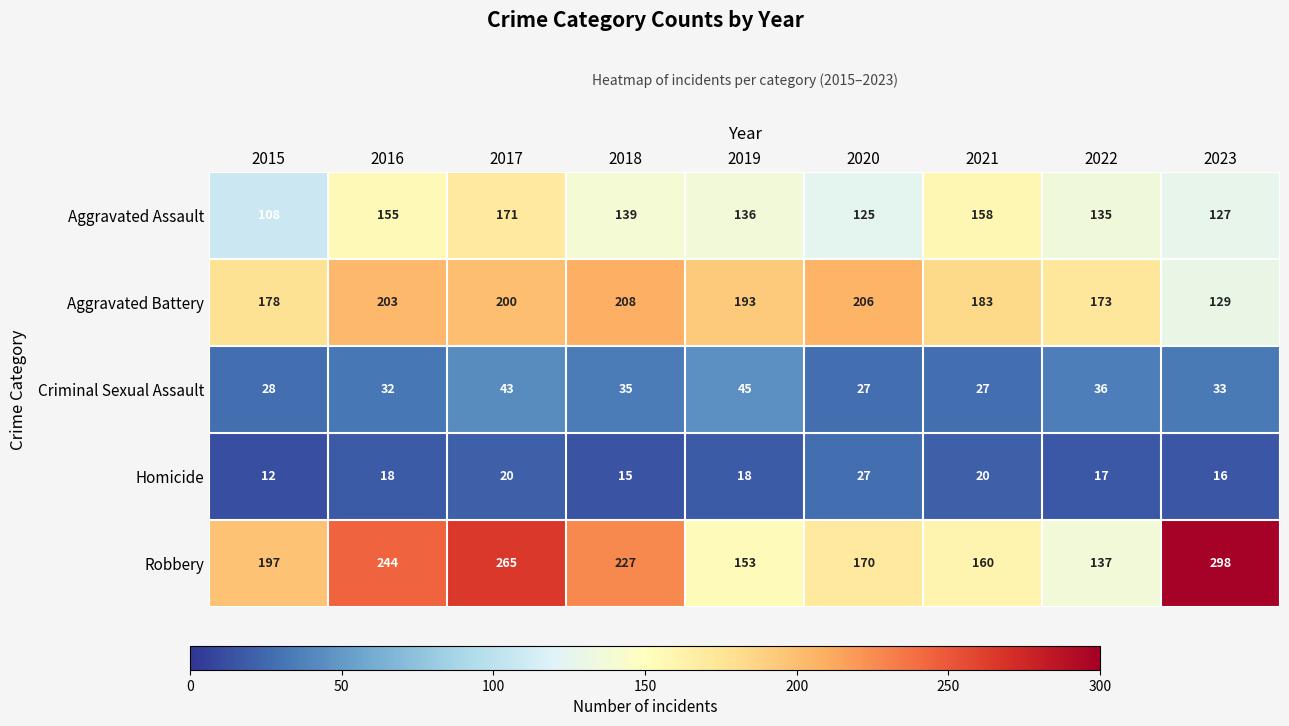

Rank the categories by Robbery value from lowest to highest.

2022, 2019, 2021, 2020, 2015, 2018, 2016, 2017, 2023